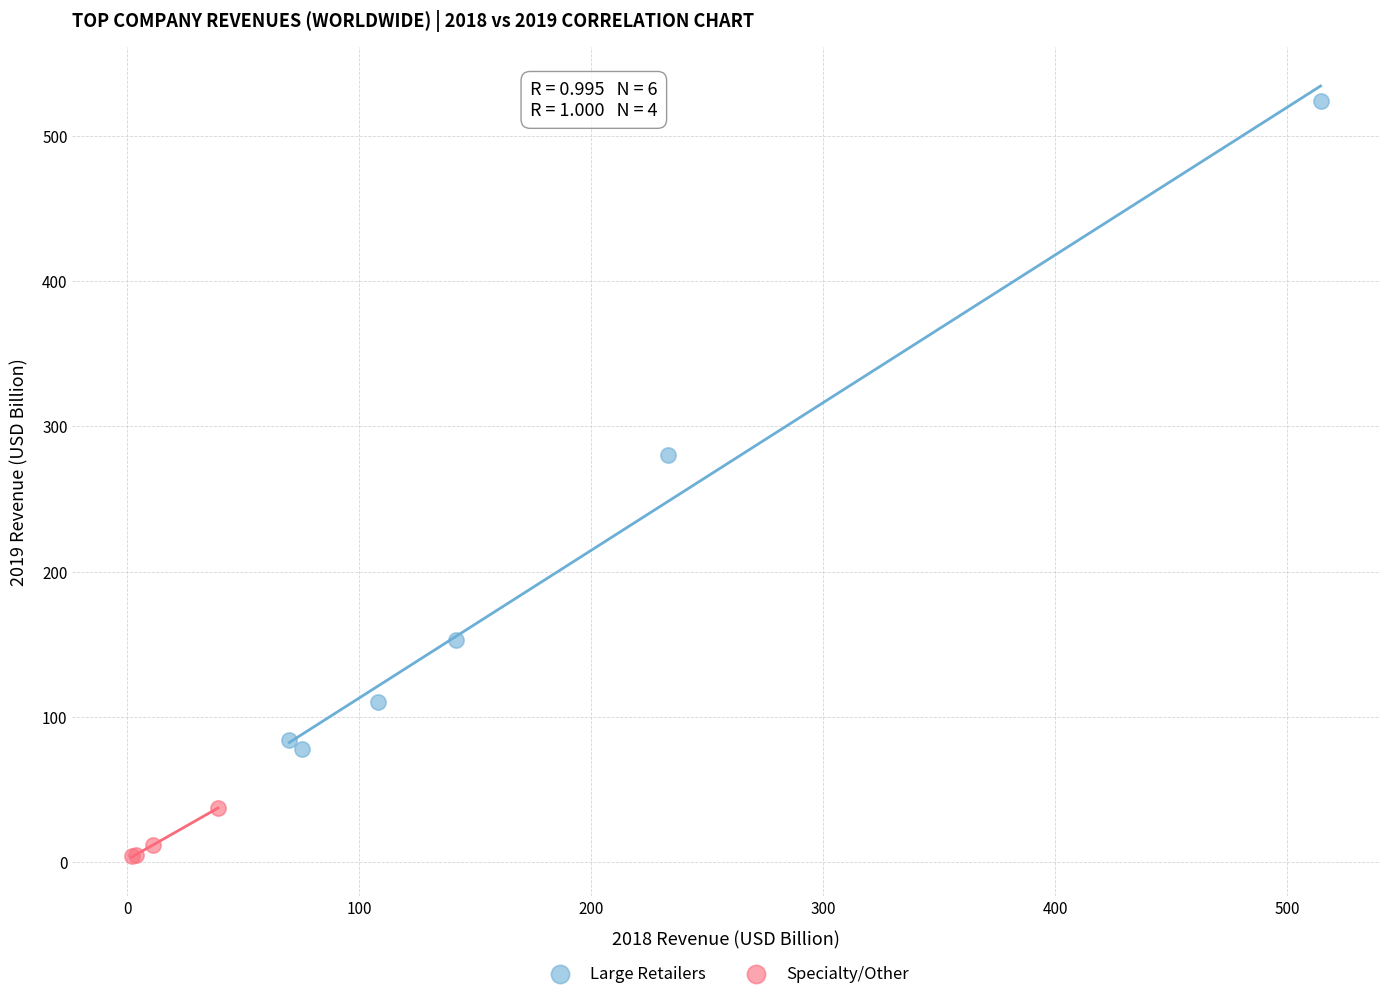

Which series reaches the maximum Y coordinate?

Large Retailers